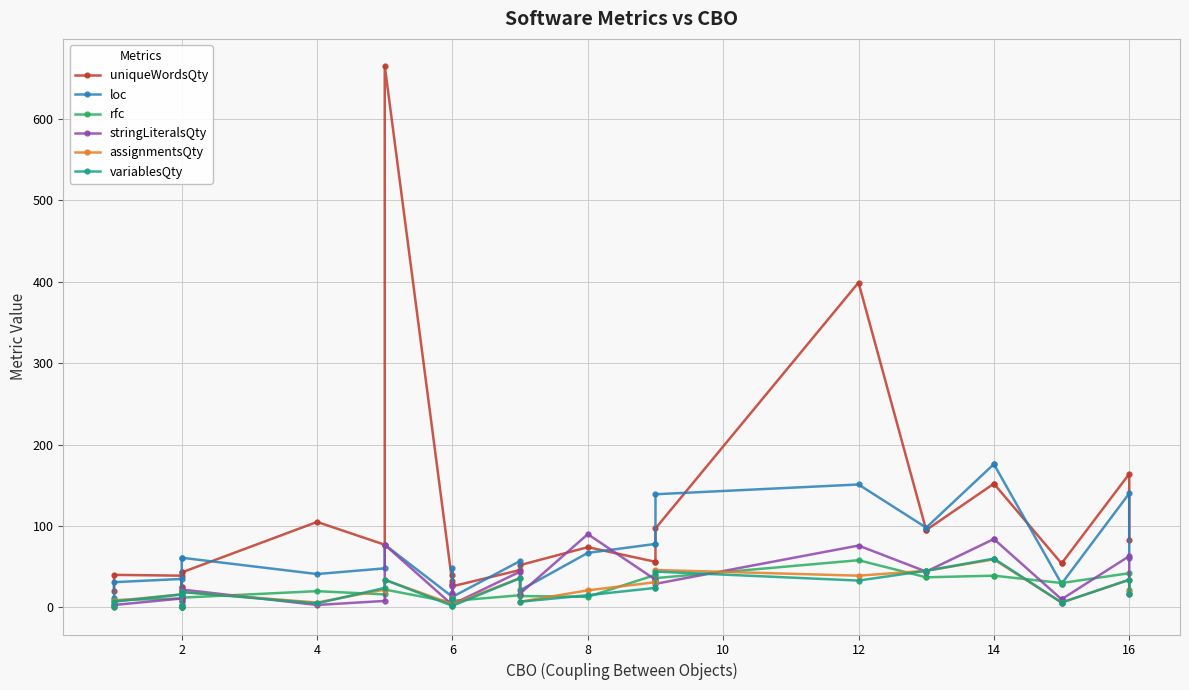

True or false: variablesQty has more than 2 interior local peaks.

True